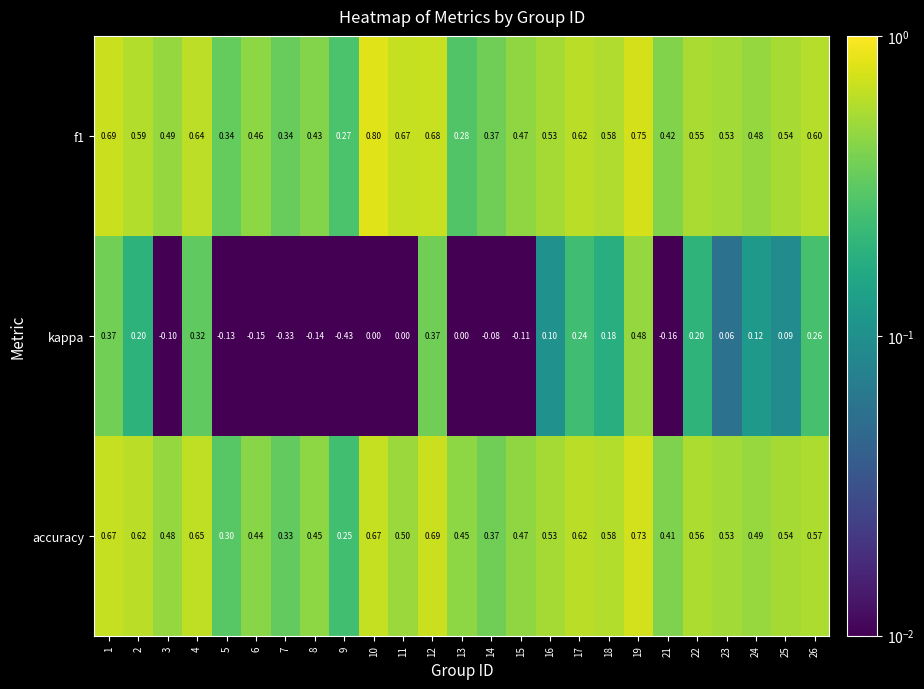

Is the value of kappa at 16 greater than the value of f1 at 16?

No